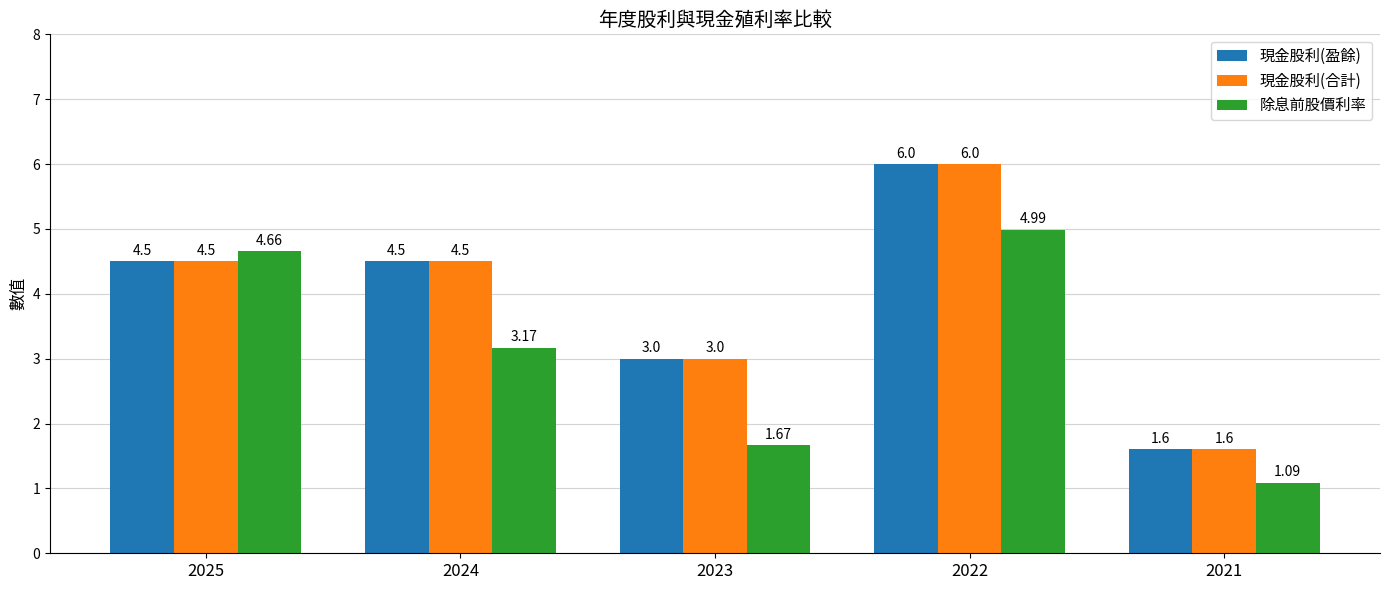

Which series changed the most between 2025 and 2023?

除息前股價利率